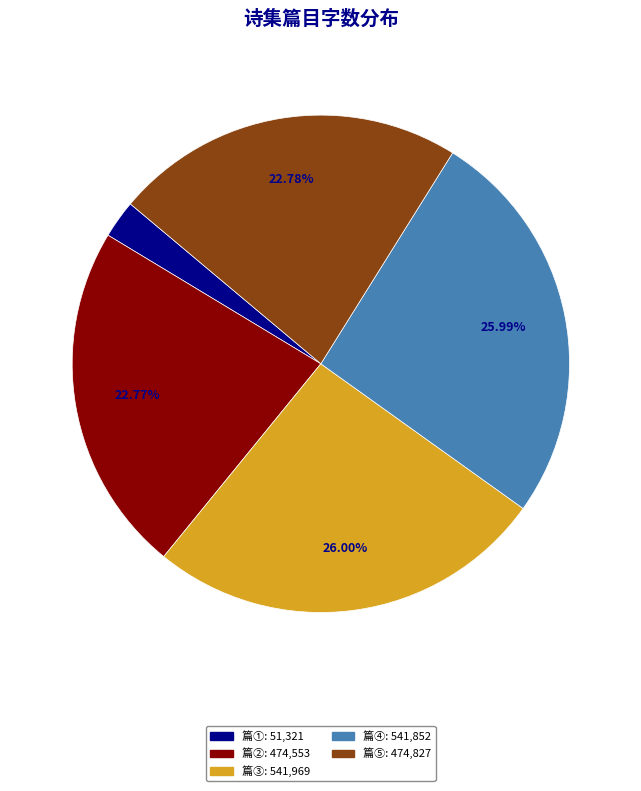

Does any single category account for the majority?

No